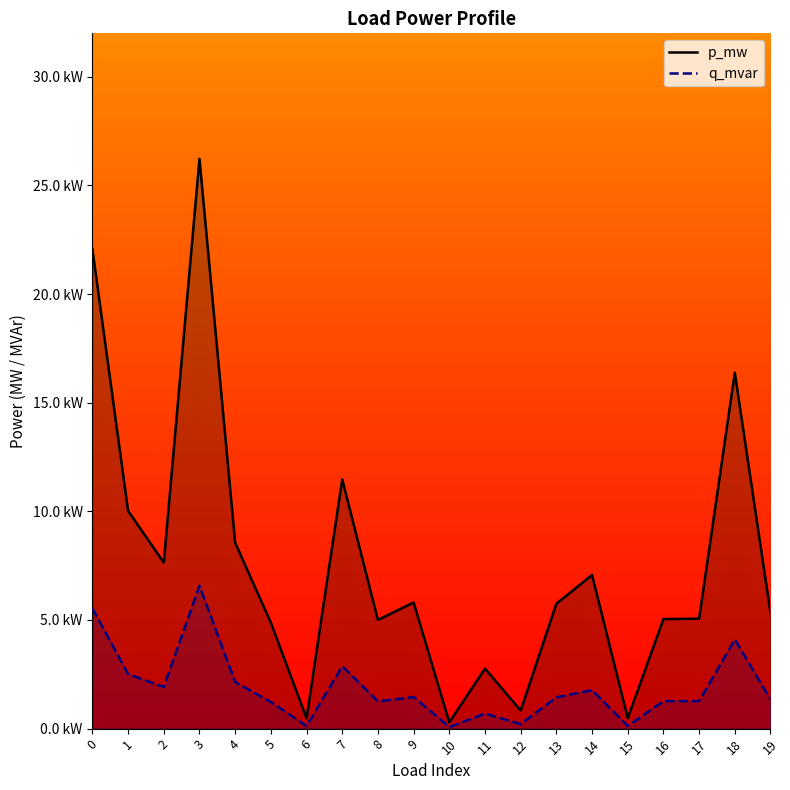

Which series has the widest spread of values?

p_mw